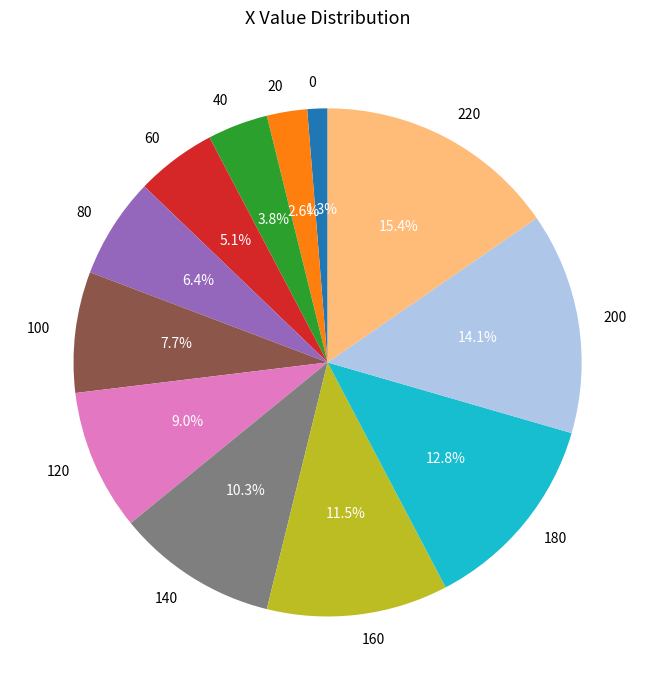

To the nearest percent, what is the difference between the largest and smallest slice percentages?

14%